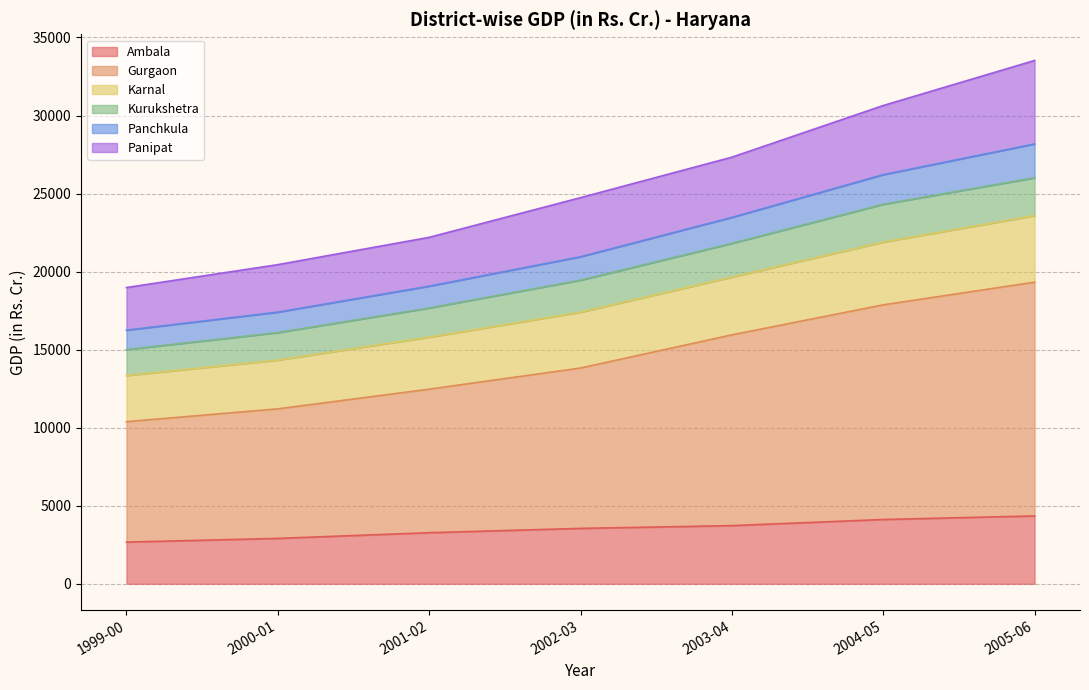

Is it true that Panchkula equals 19067.4 at 2001-02?

True